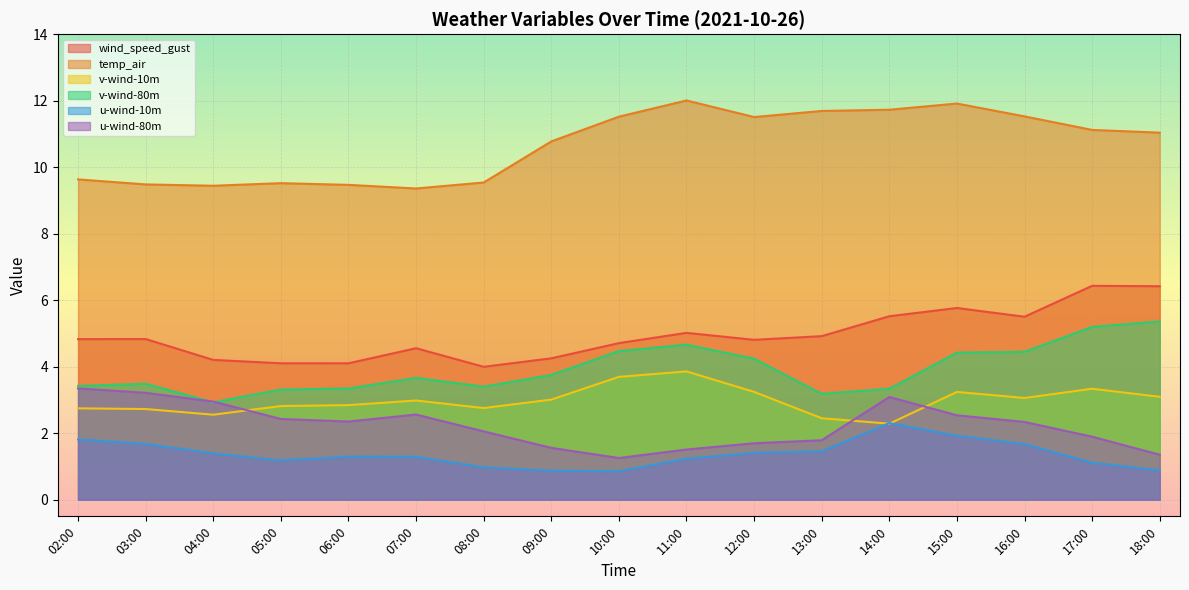

What is the sum of all v-wind-10m values?

50.7